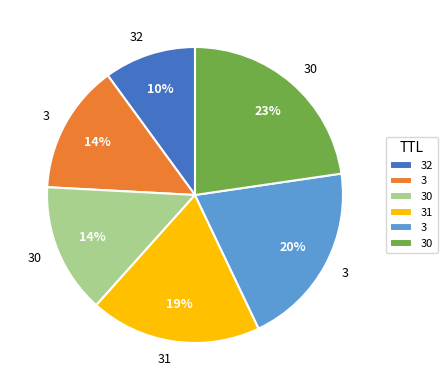

How many segments does this pie chart have?

6